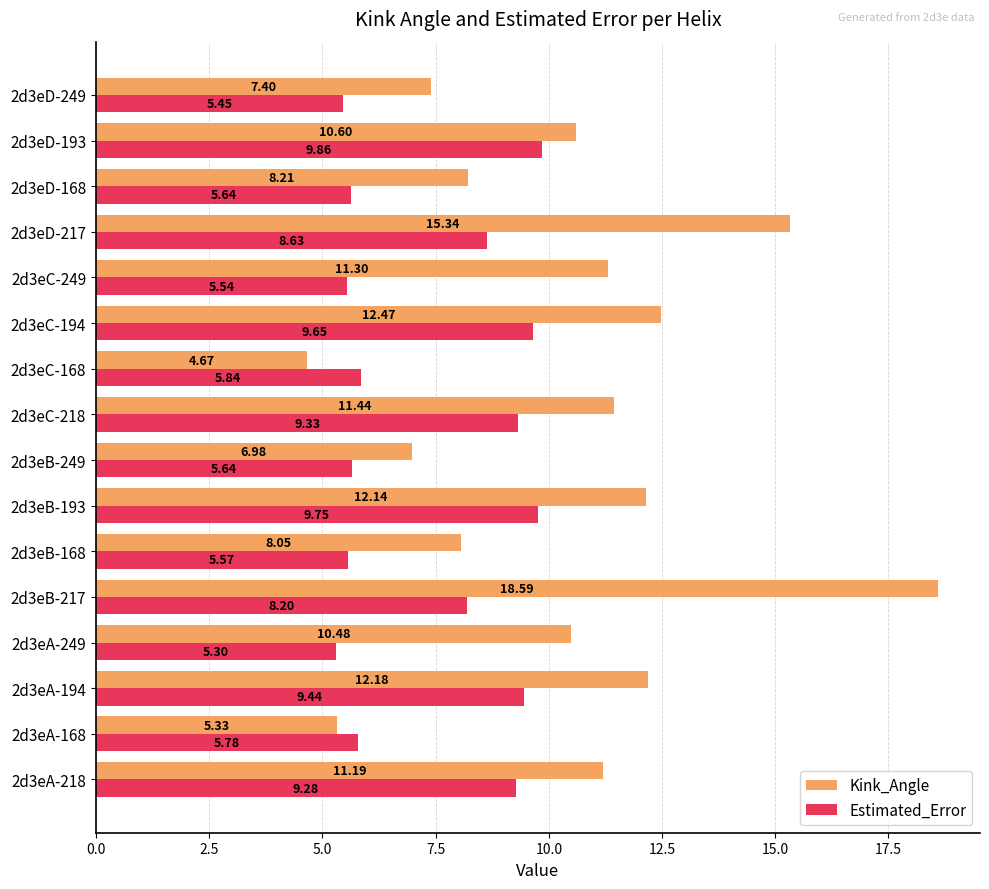

How many data points in Kink_Angle are less than 11?

8